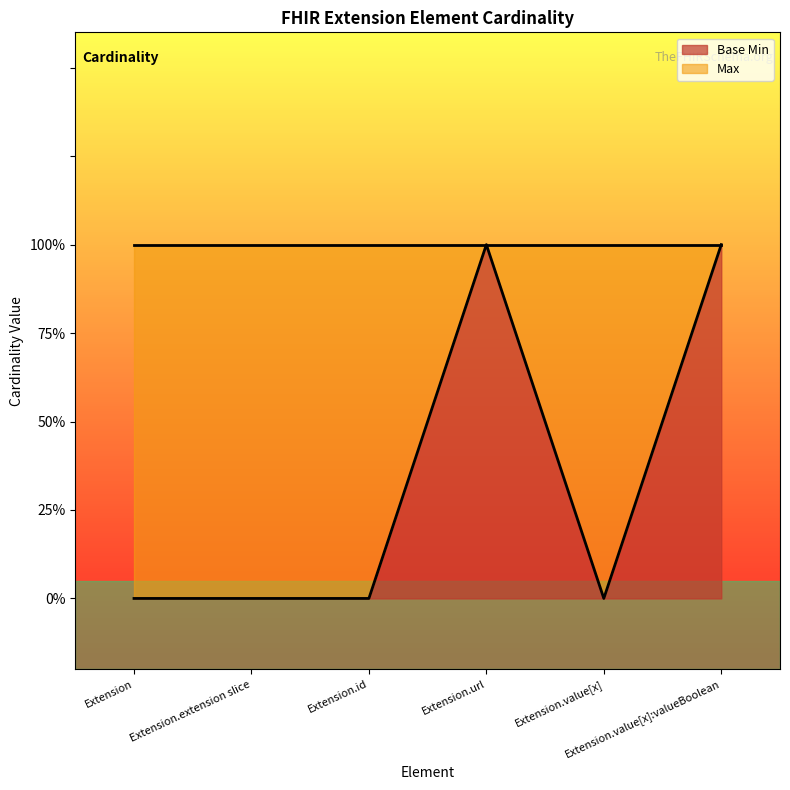

Reading right to left, extract all data points from this chart.

Extension.value[x]:valueBoolean=1	Extension.value[x]=0	Extension.url=1	Extension.id=0	Extension.extension slice=0	Extension=0